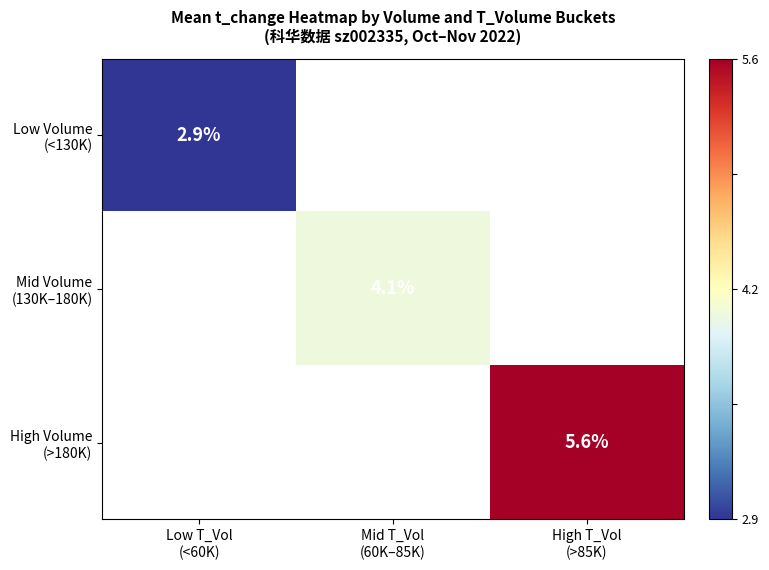

Is it true that Low Volume (<130K) equals 2.9 at Low T_Vol (<60K)?

True